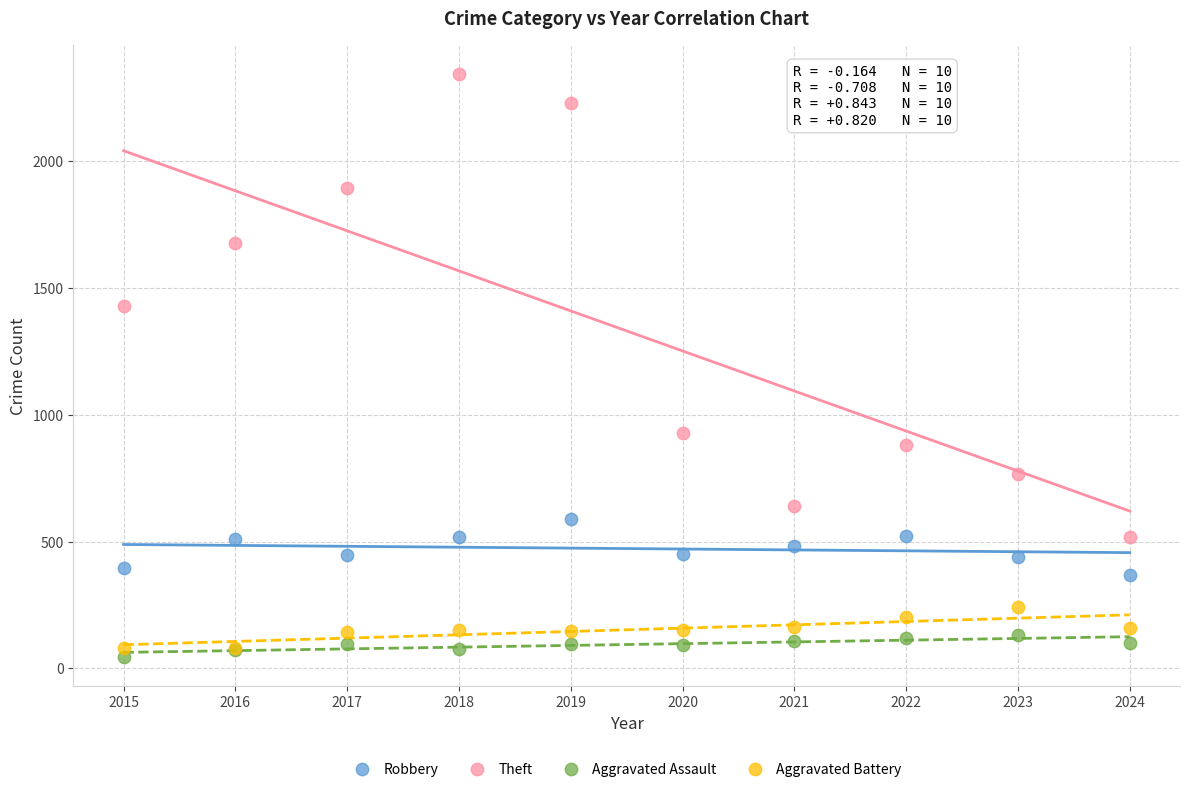

What are all the series names shown in the legend?

Robbery, Theft, Aggravated Assault, Aggravated Battery